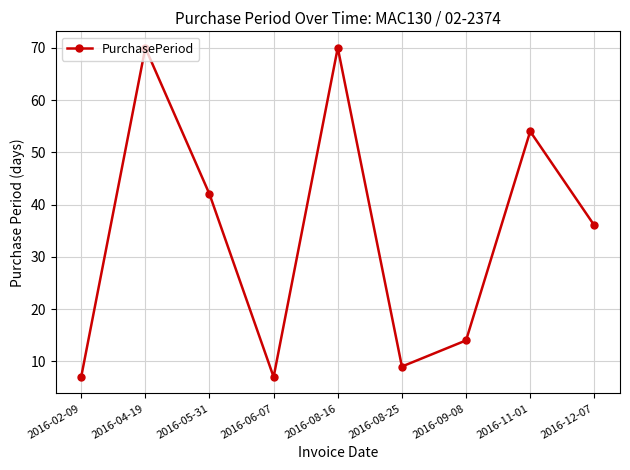

The value at 2016-12-07 is 36. True or false?

True